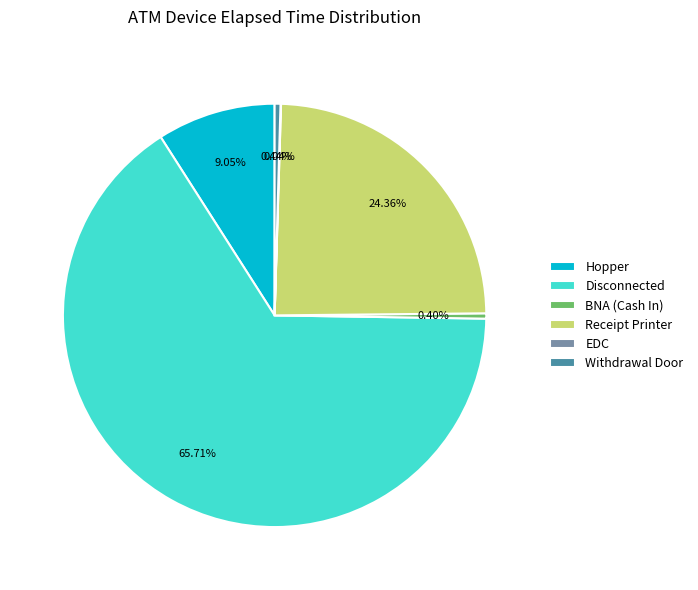

What percentage do Hopper and Disconnected together represent?

74.8%